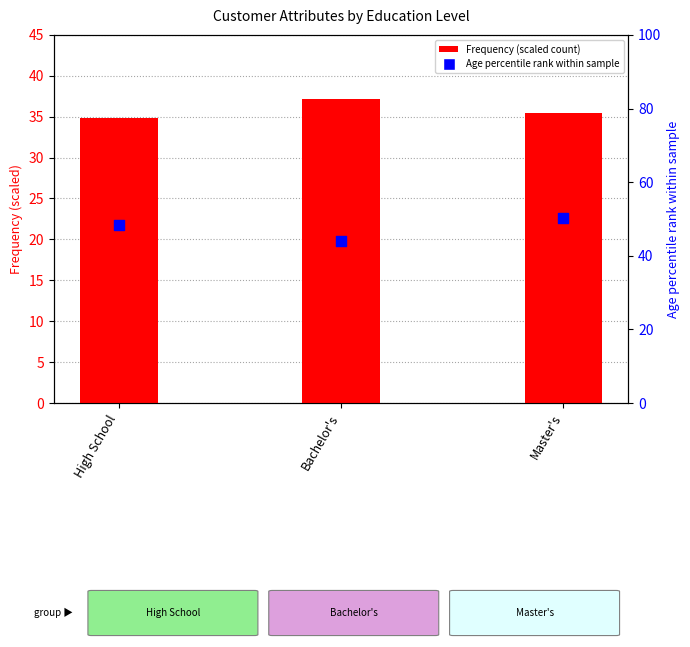

Which series has the largest Y range (max minus min)?

Age percentile rank